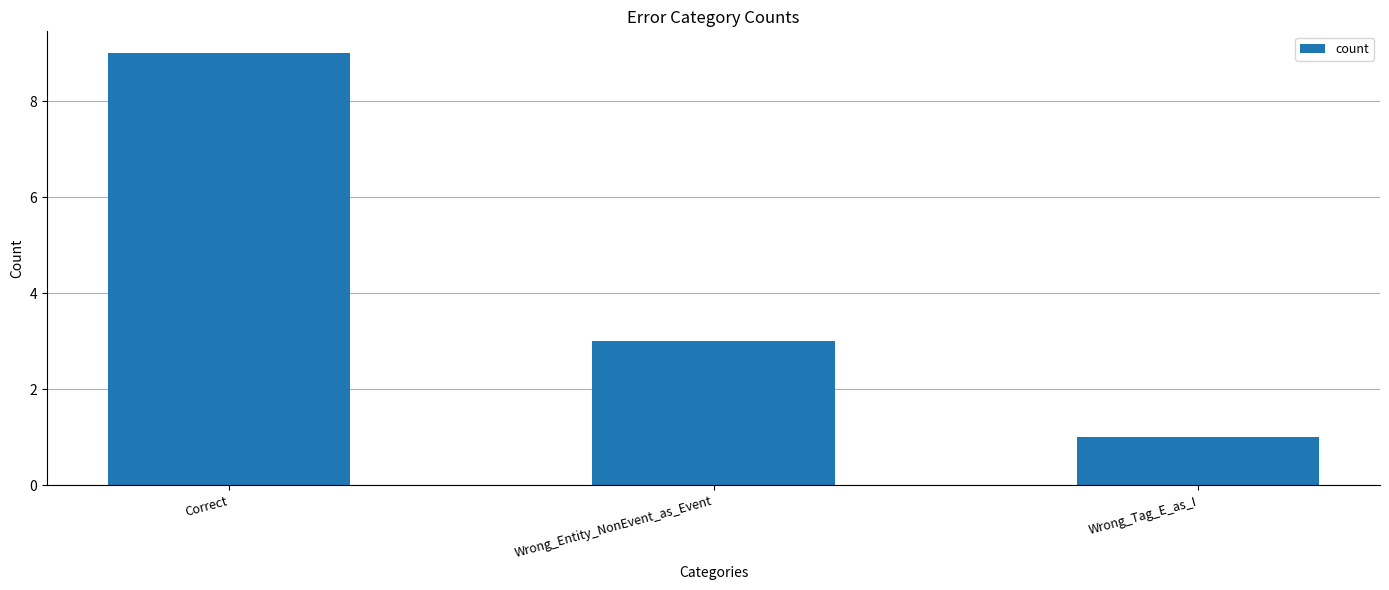

Does the chart contain any negative values?

No